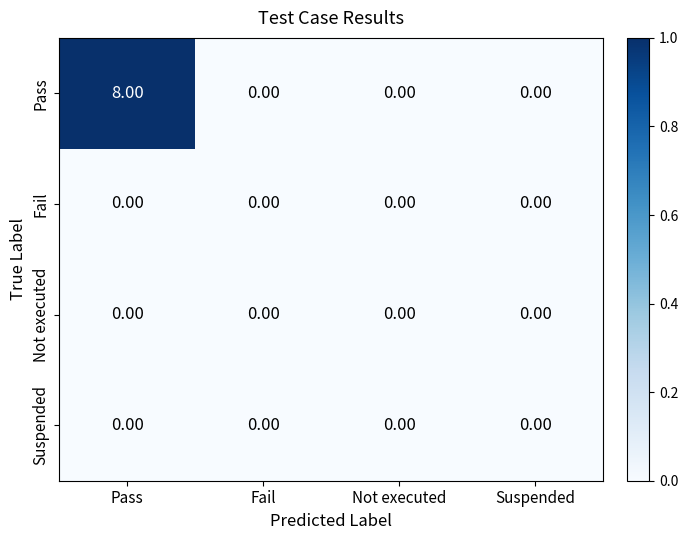

What is the greatest value displayed?

8